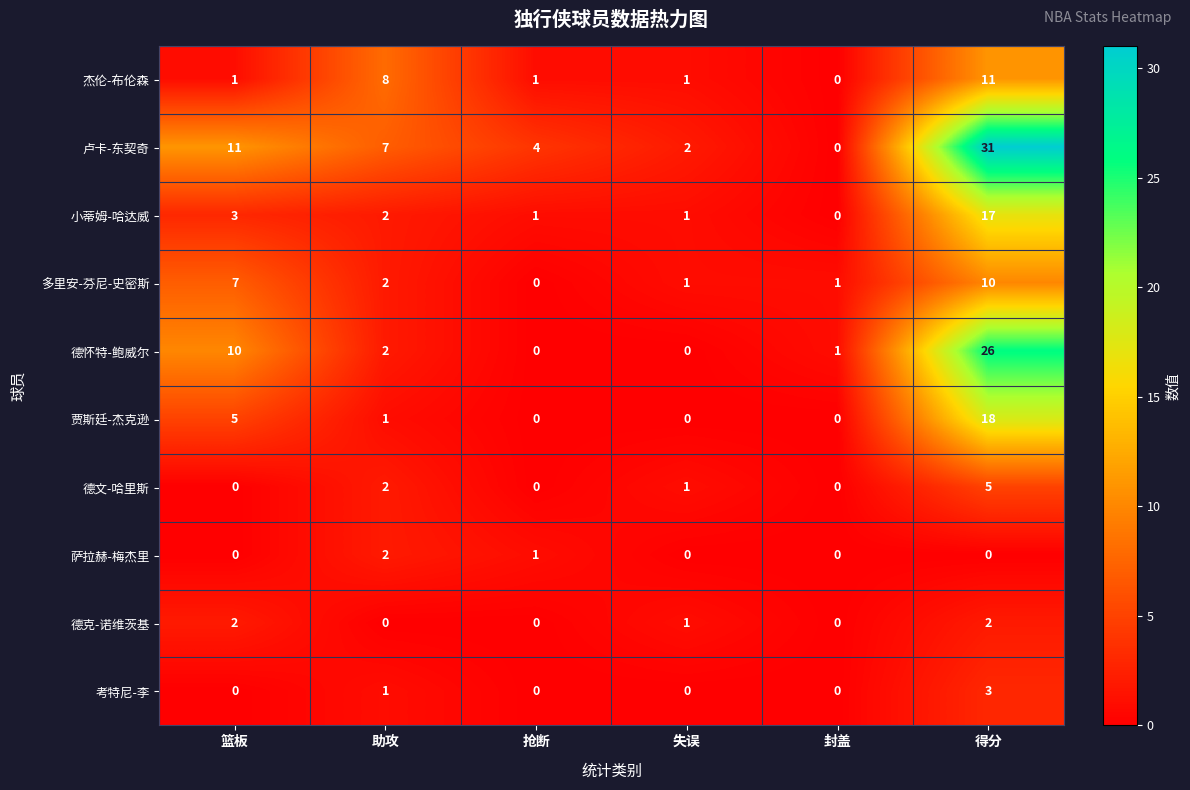

The value of 卢卡-东契奇 at 助攻 is 3. True or false?

False